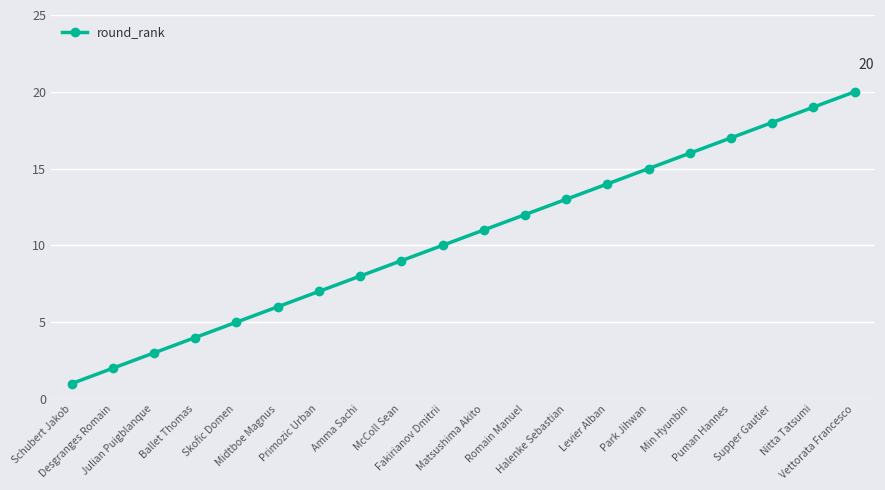

What position from the left is Ballet Thomas?

4